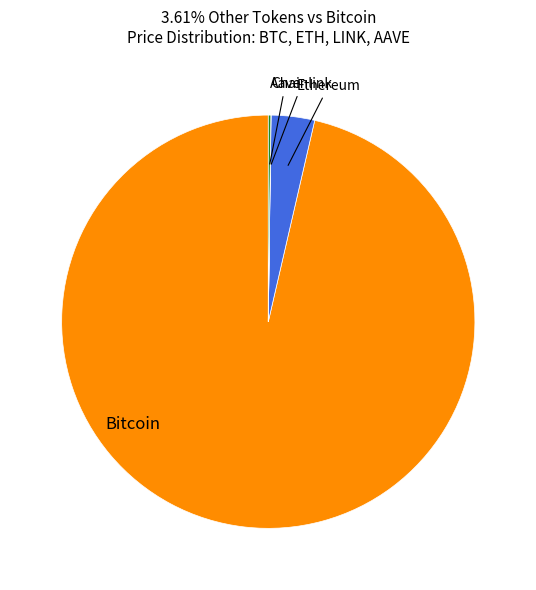

Is there any slice that represents more than half of the pie?

Yes